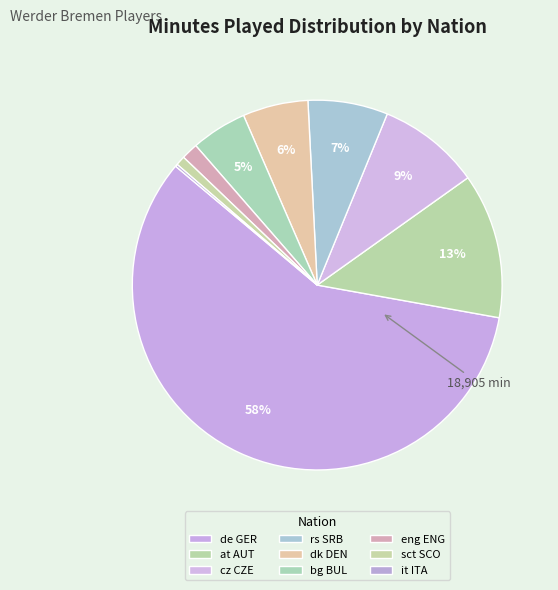

How many segments does this pie chart have?

9